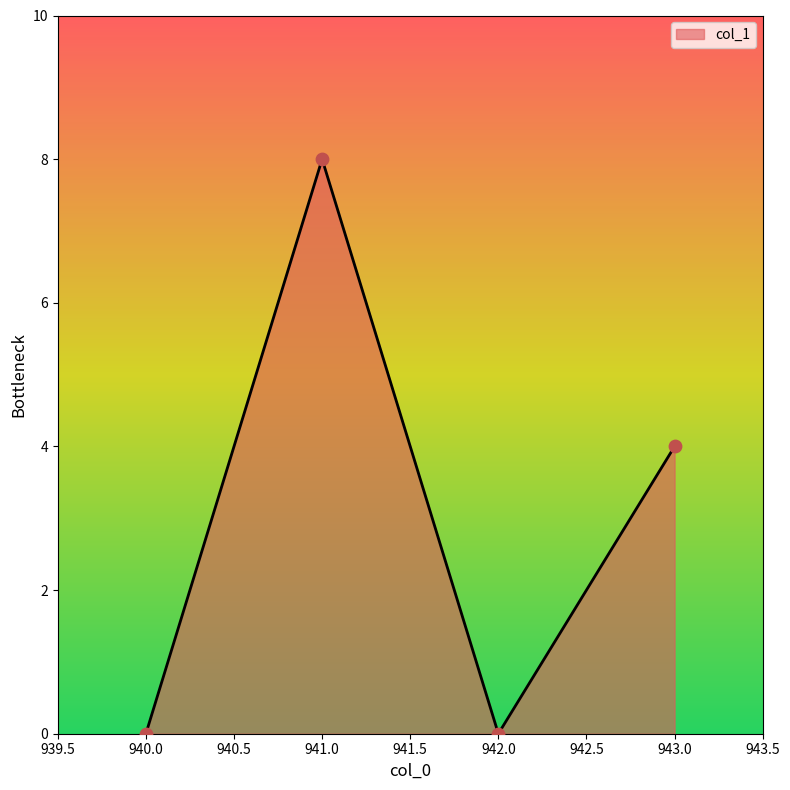

What is the change in value from 942.0 to 943.0?

+4